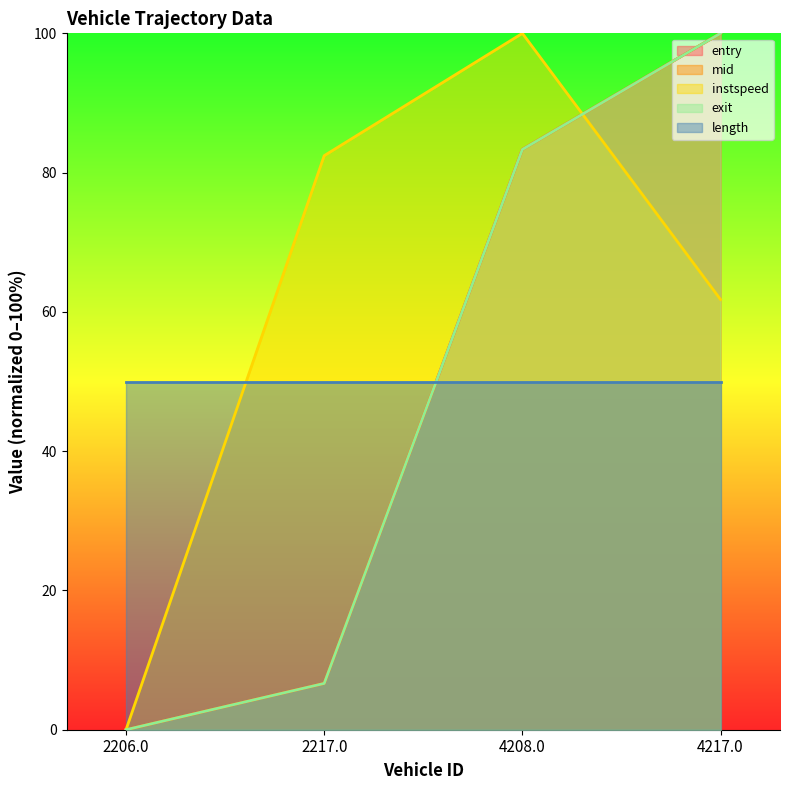

At which category is the sum across all series the highest?

4217.0